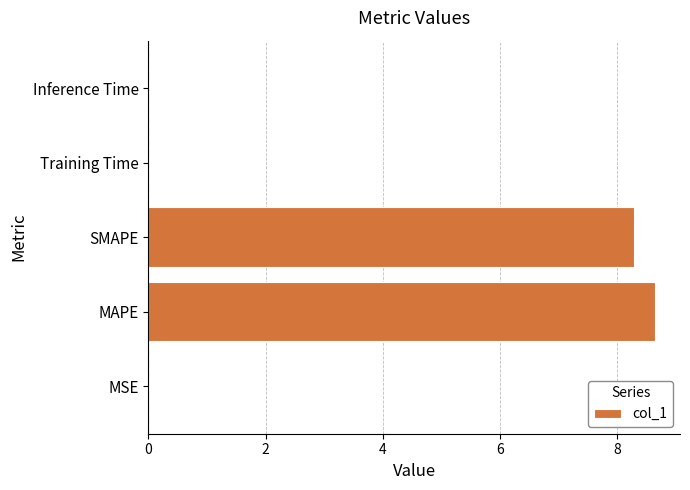

What is the maximum value shown in the chart?

8.6